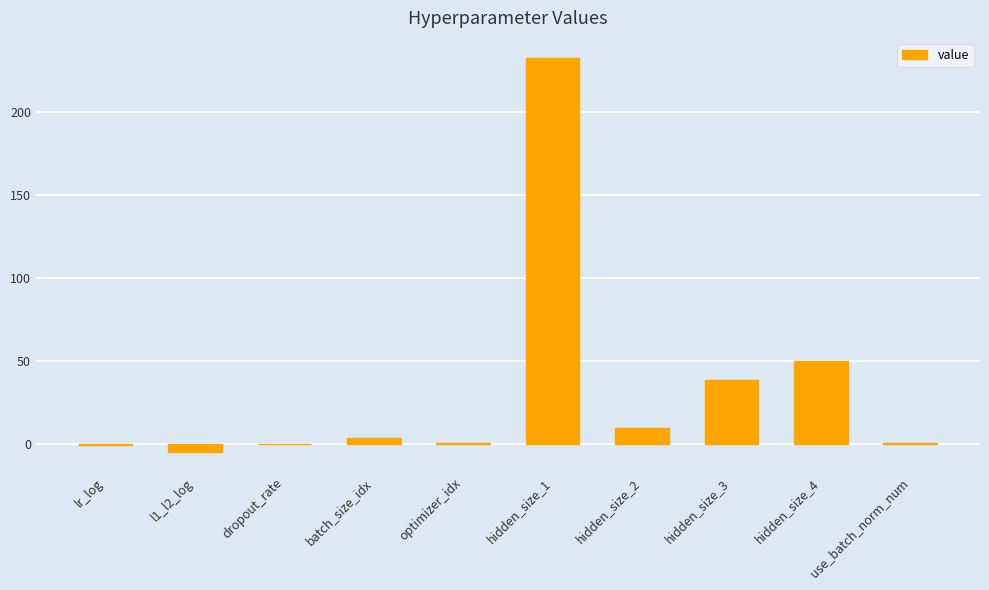

Where is the data nearest to the value 114?

hidden_size_4